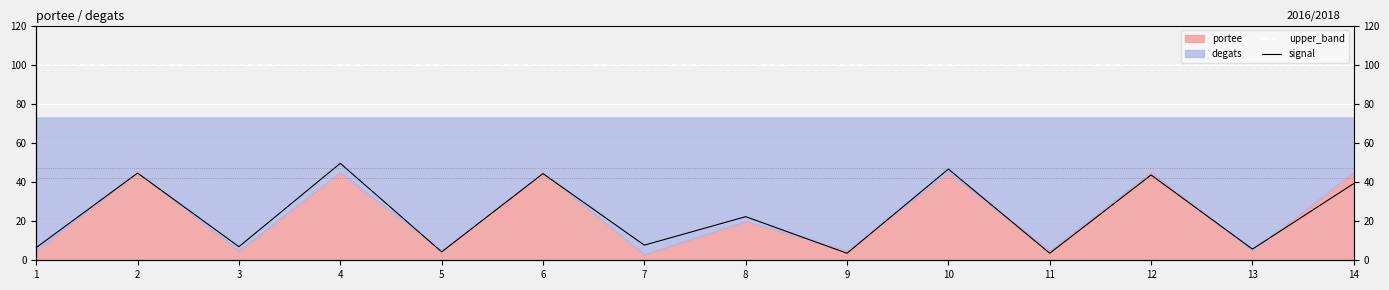

At which label does upper_band reach its peak?

1